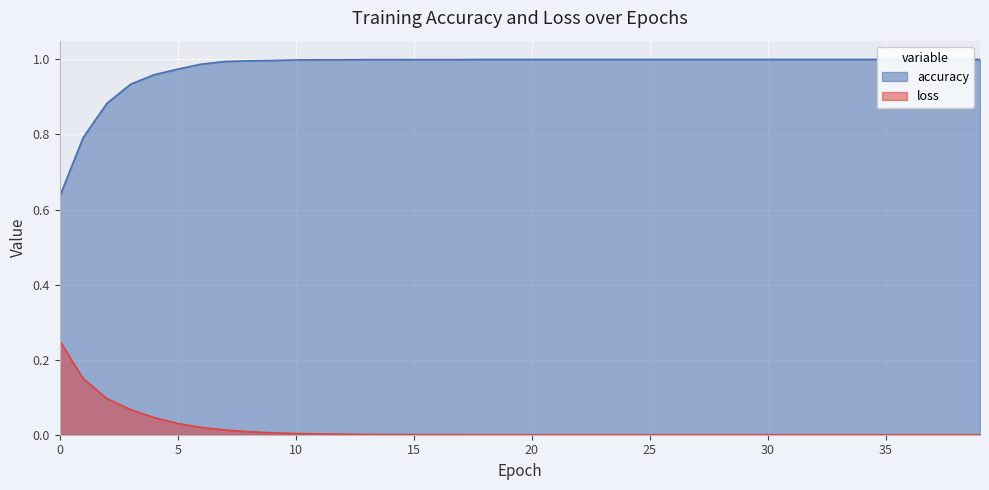

True or false: accuracy and loss intersect in this chart.

False